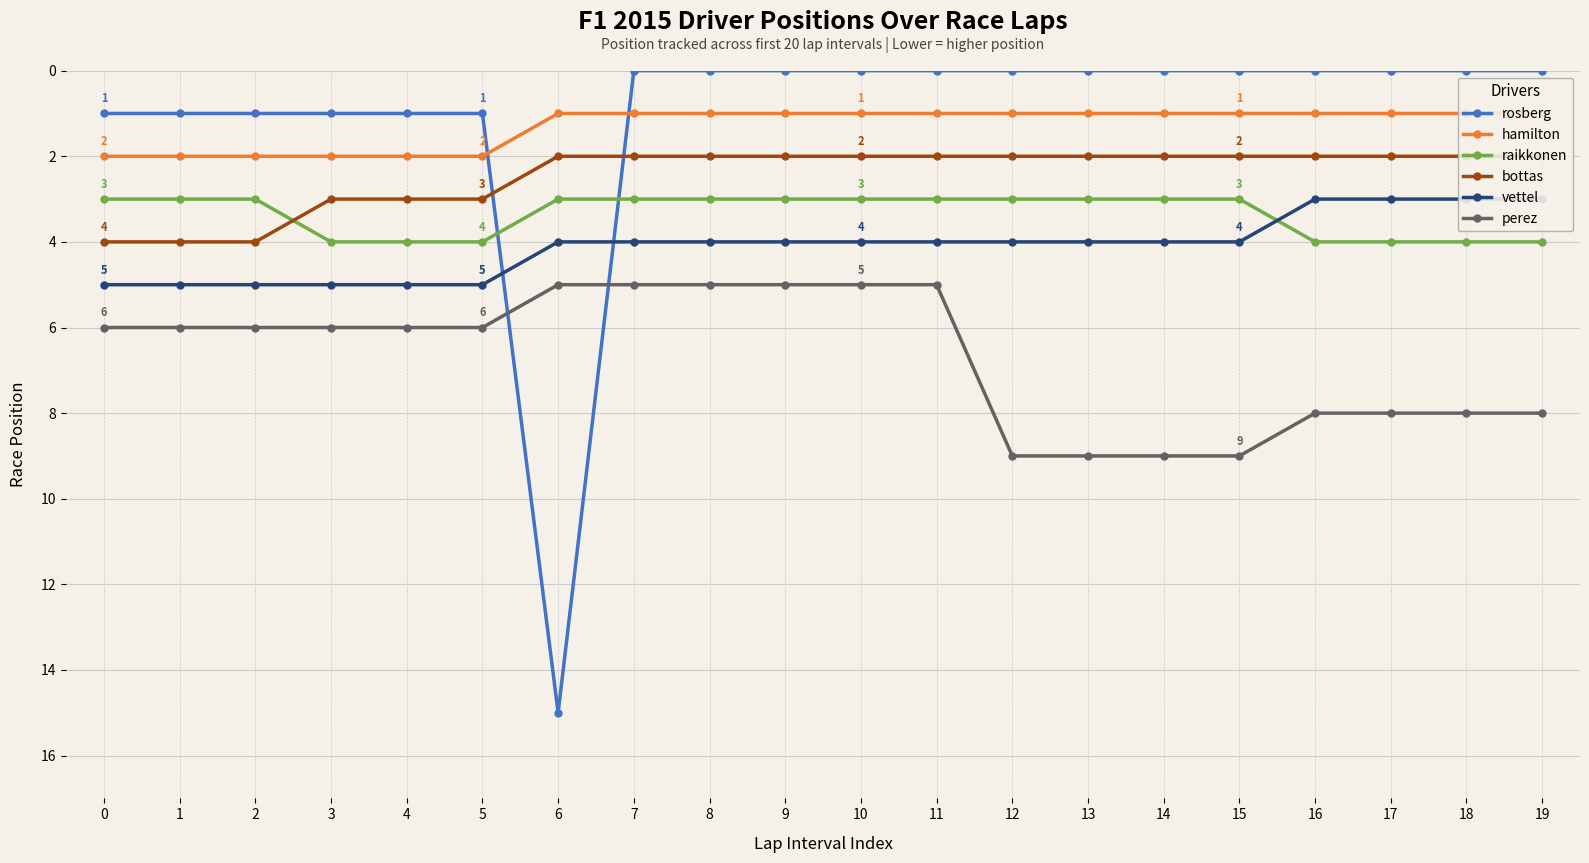

What are all the series names shown in the legend?

rosberg, hamilton, raikkonen, bottas, vettel, perez